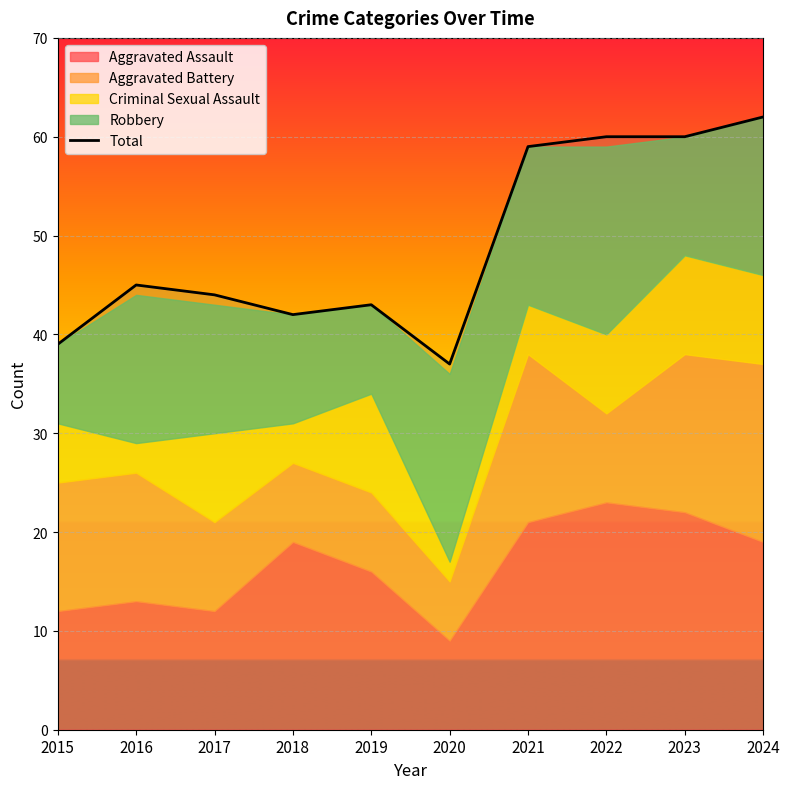

Rank the categories by value from lowest to highest.

2020, 2015, 2018, 2019, 2017, 2016, 2021, 2022, 2023, 2024